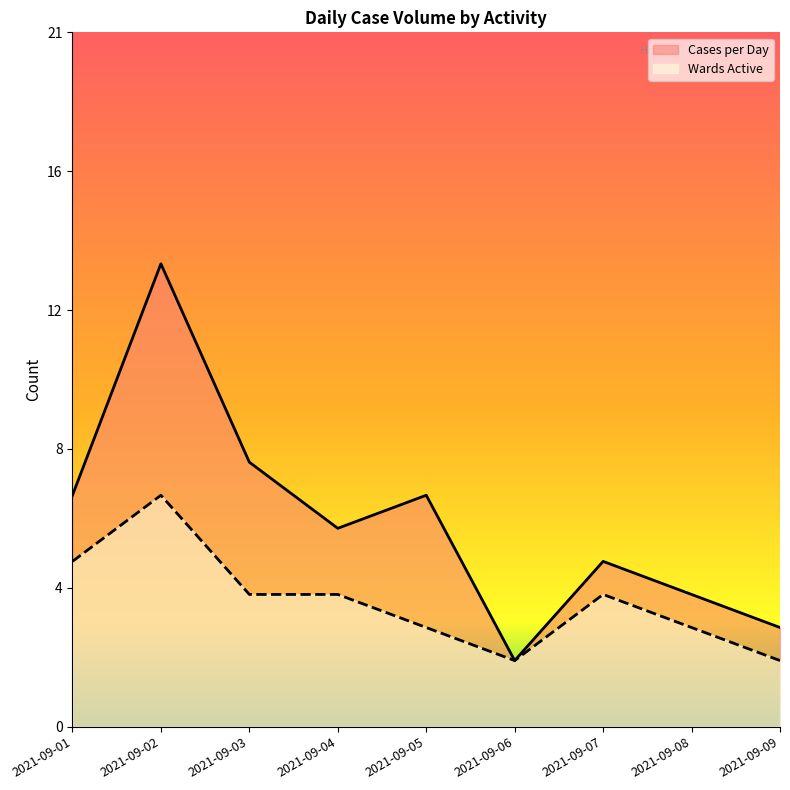

How many lines are shown in the chart?

2